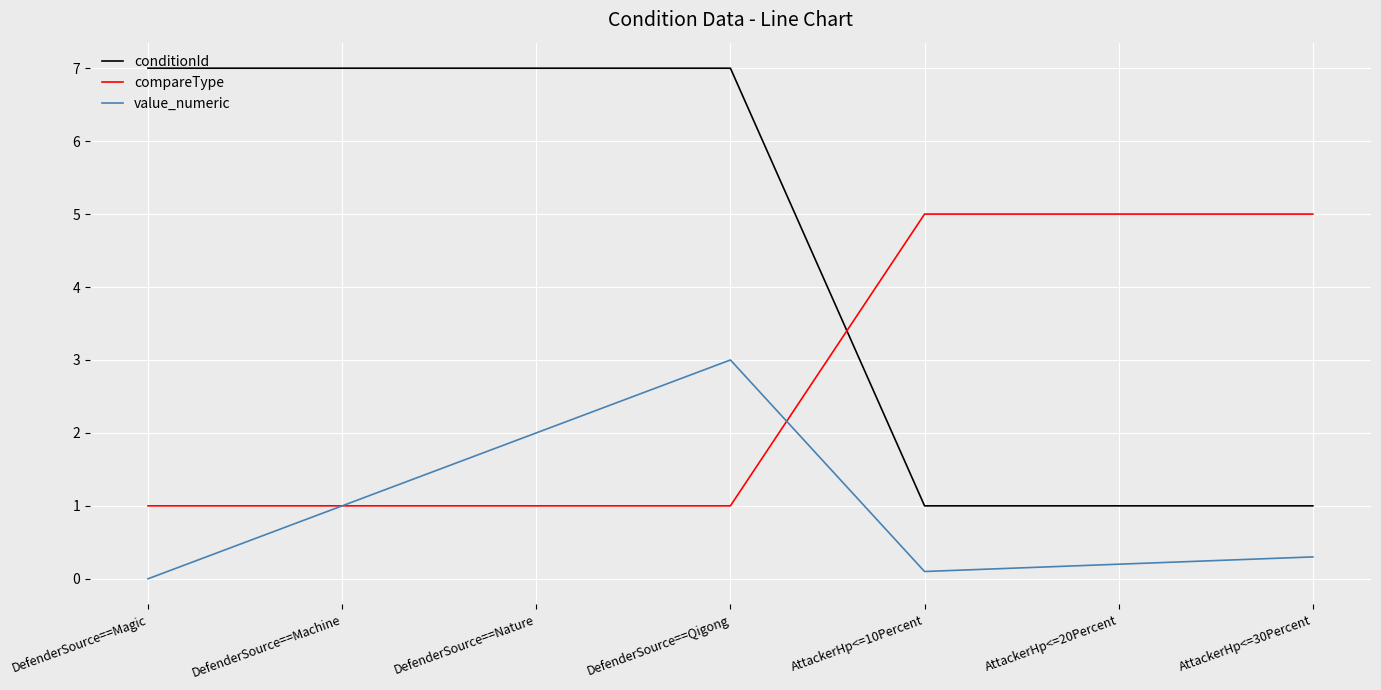

How many lines are shown in the chart?

3